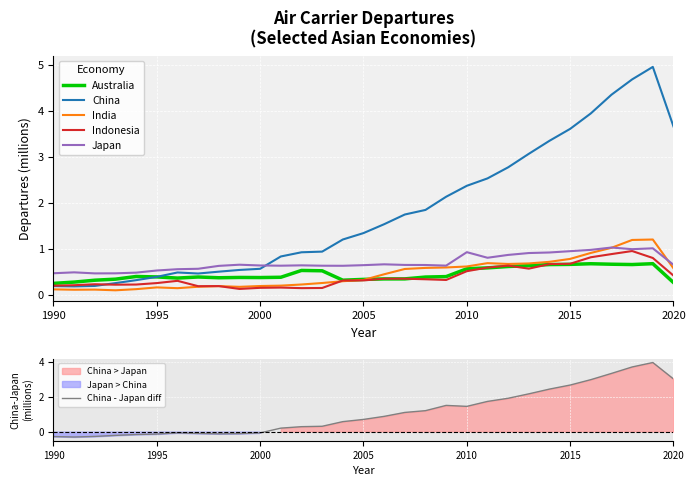

True or false: Japan has a value of 0.9 at 2010.

True